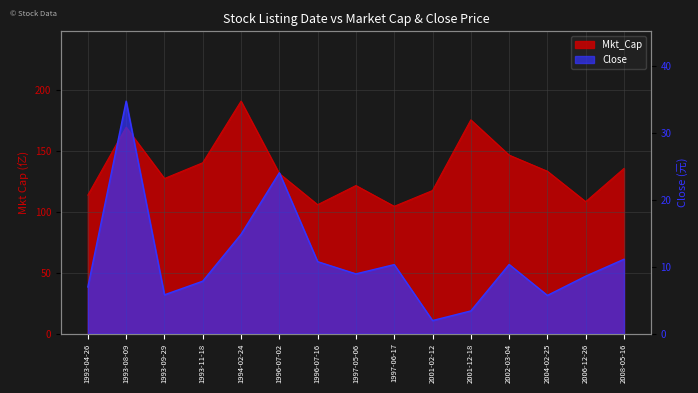

Reading right to left, list all the values displayed in this chart.

Mkt_Cap: 135.9	108.6	133.6	146.9	175.9	117.8	104.8	121.9	106.1	131.7	191.3	140.6	127.6	169.8	114.0
Close: 11.2	8.6	5.7	10.4	3.4	2.0	10.3	9.0	10.8	24.1	14.9	7.9	5.8	34.8	7.0